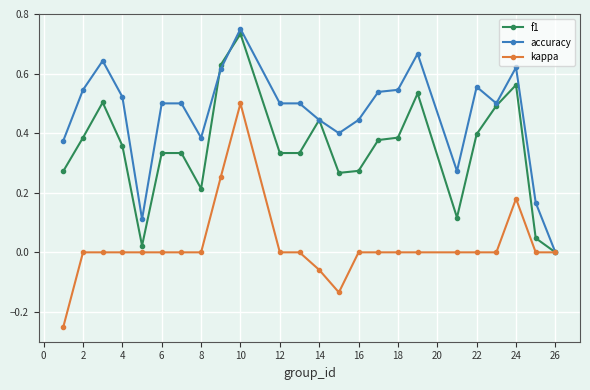

Which series has the largest total across all categories?

accuracy